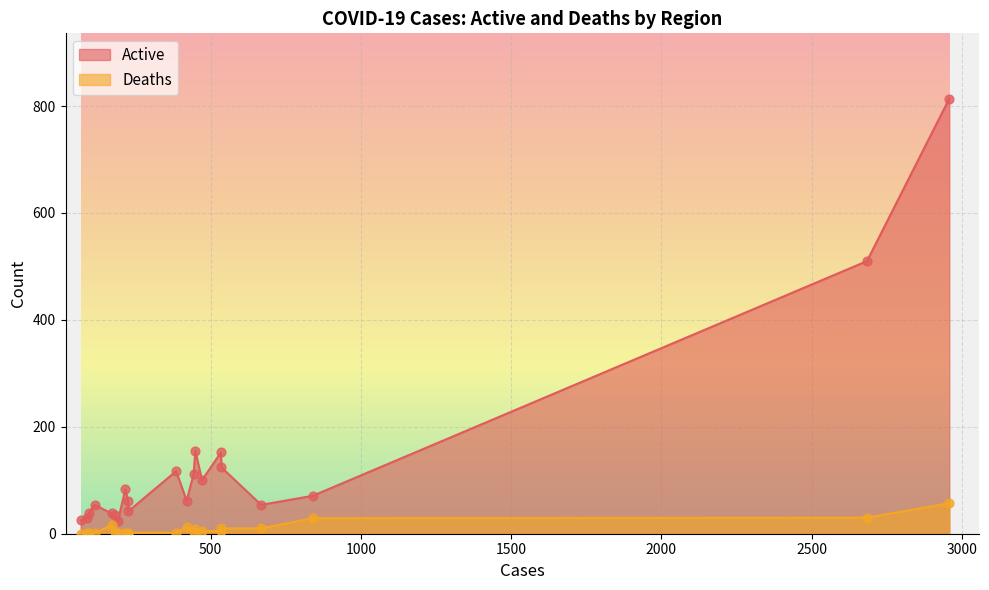

Which series reaches the maximum Y coordinate?

Active